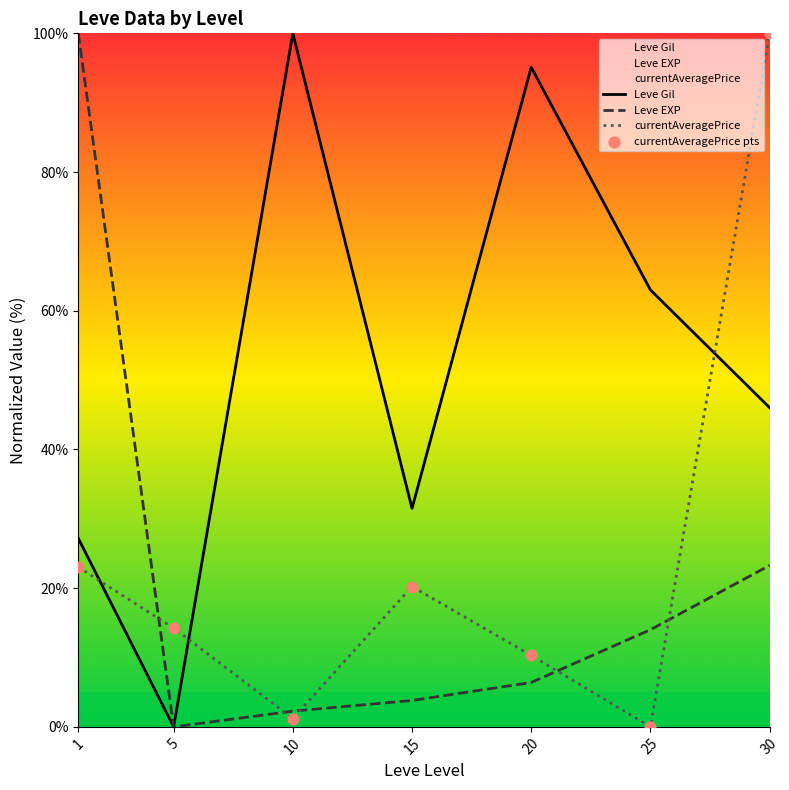

Which series contains the lowest Y value?

Leve Gil